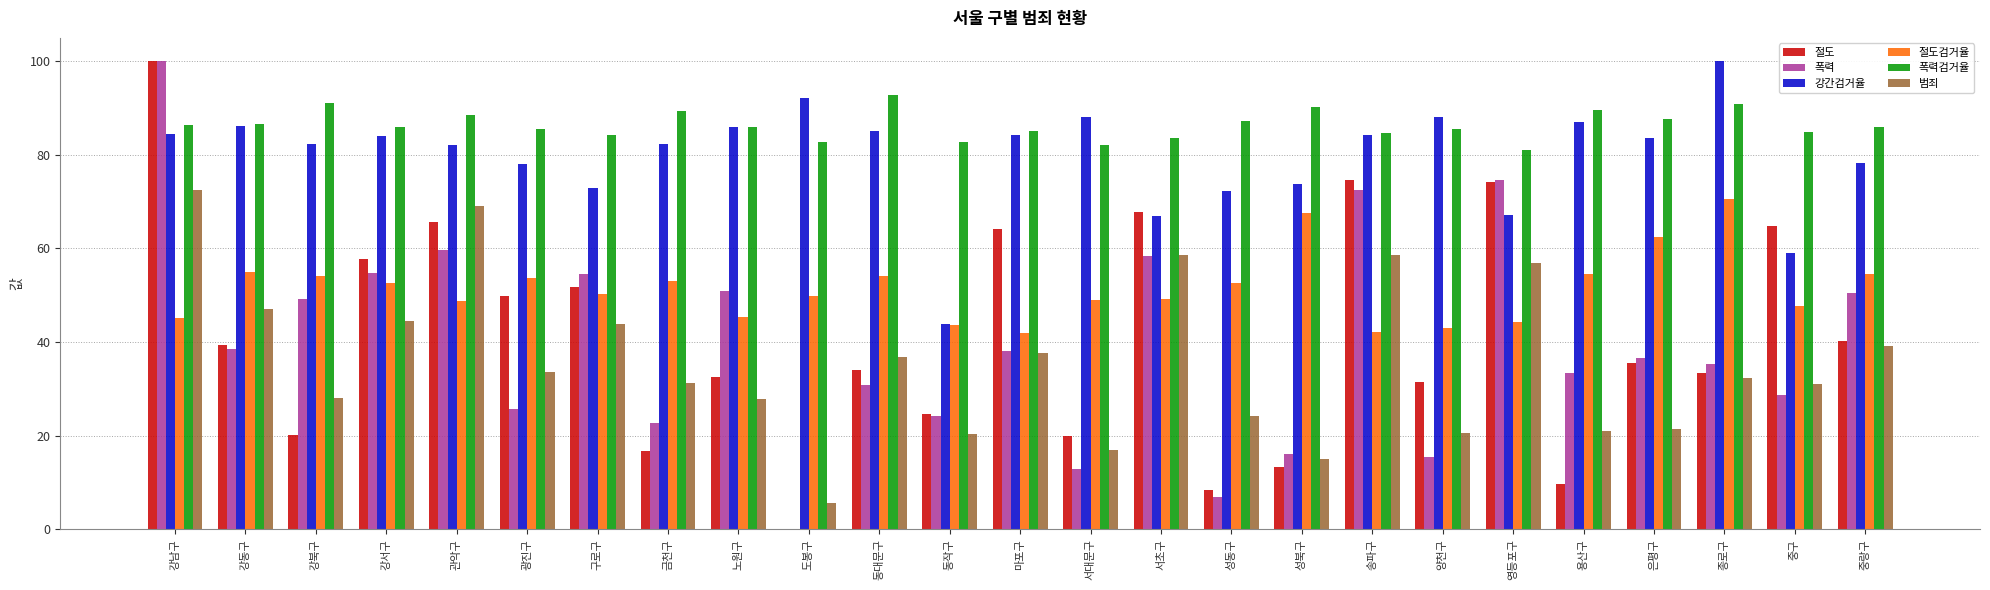

How many values in the 절도 series exceed 35?

13